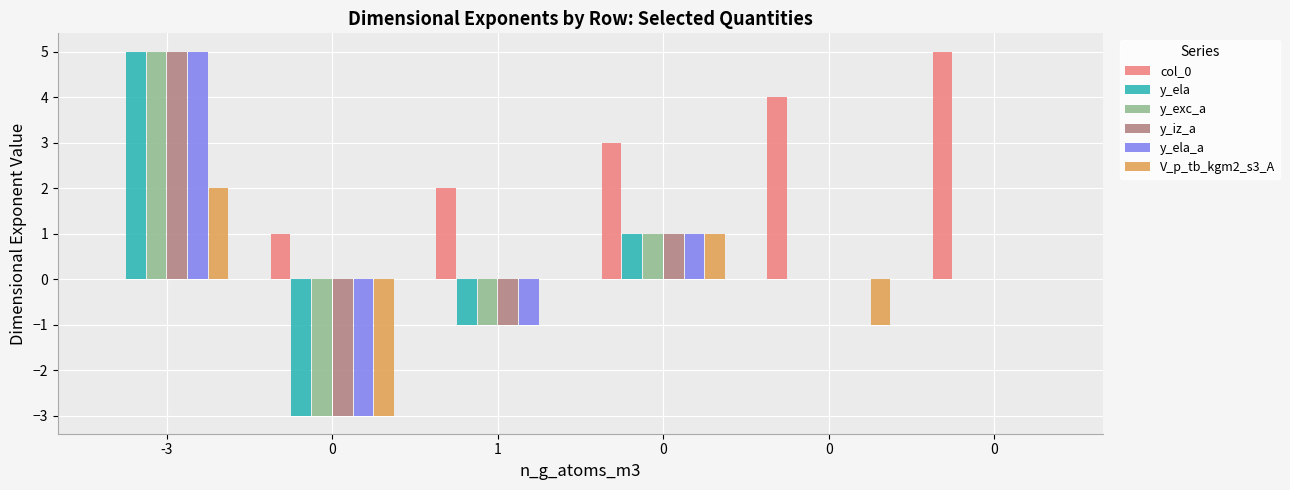

What is the difference between the second highest and minimum values in the y_ela_a series?

4